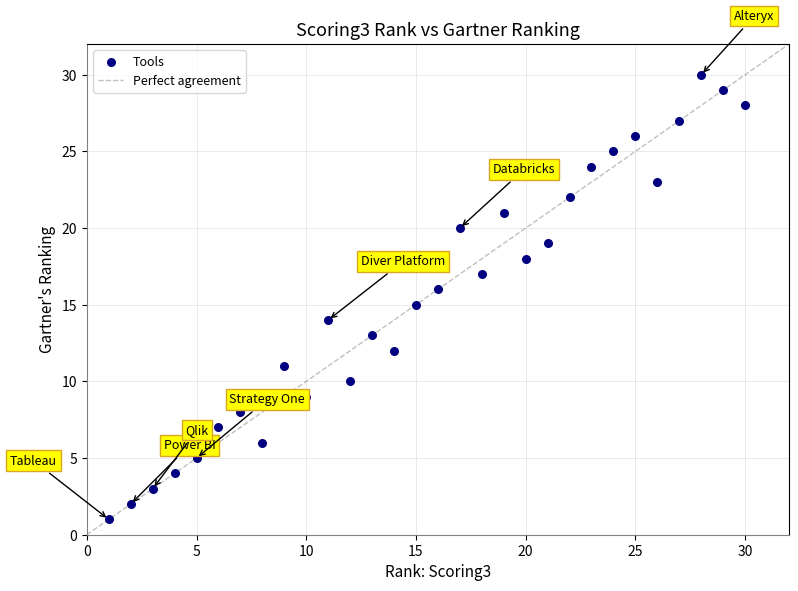

What is the range of Y values (max minus min)?

29